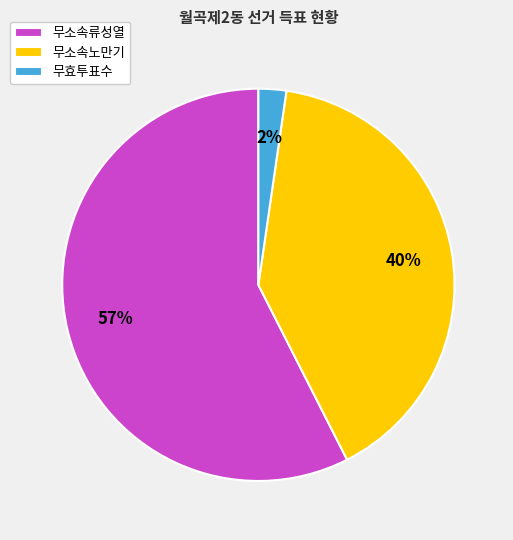

Is it true that 무효투표수 is 2% of the pie?

True